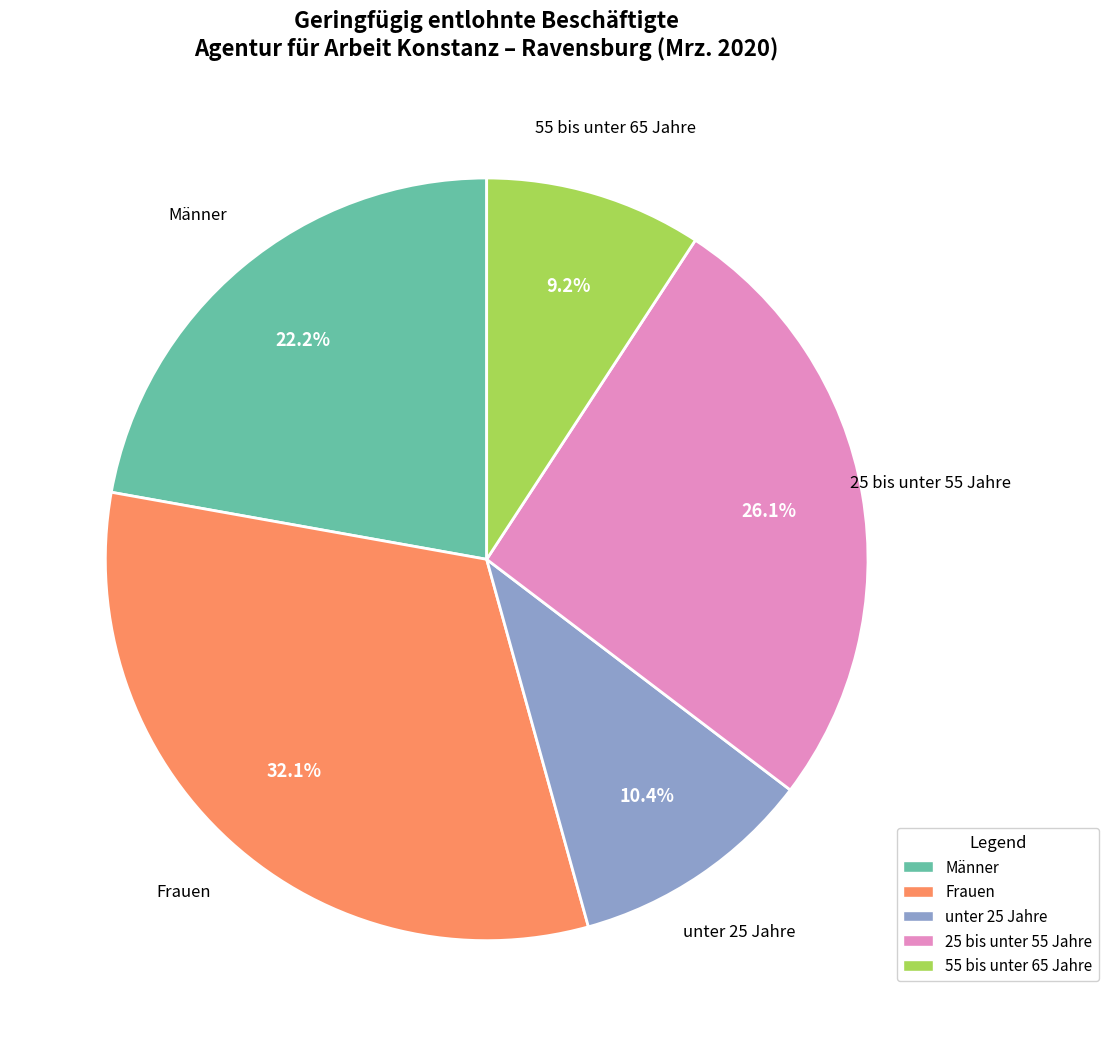

Rank the categories by value from lowest to highest.

55 bis unter 65 Jahre, unter 25 Jahre, Männer, 25 bis unter 55 Jahre, Frauen